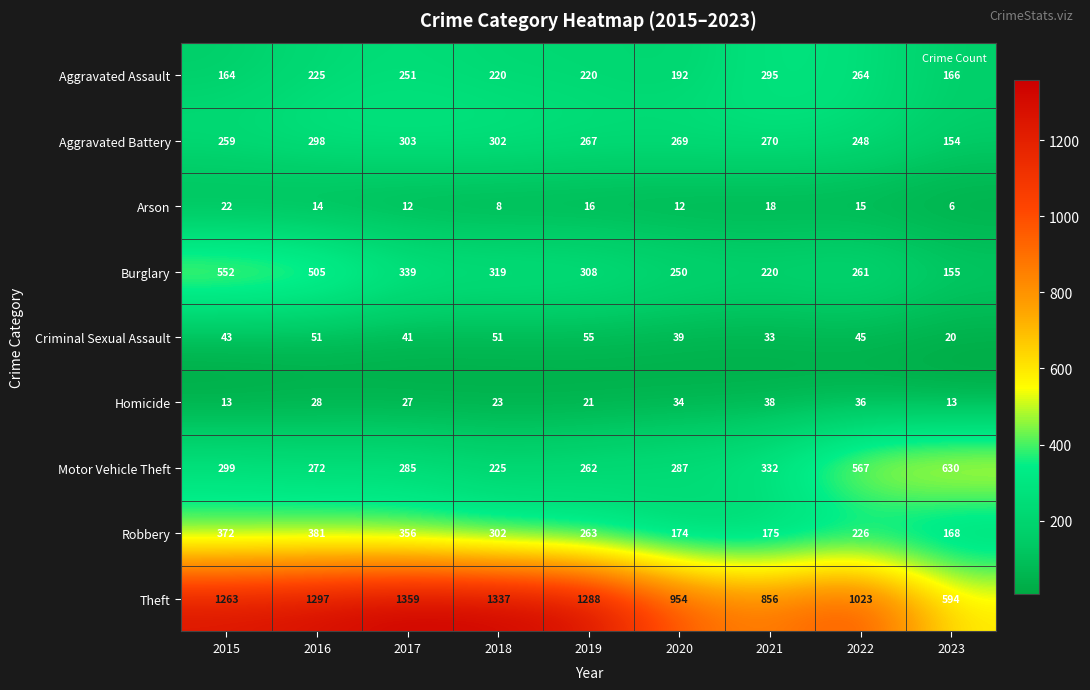

Which series has the largest range (max minus min)?

Theft